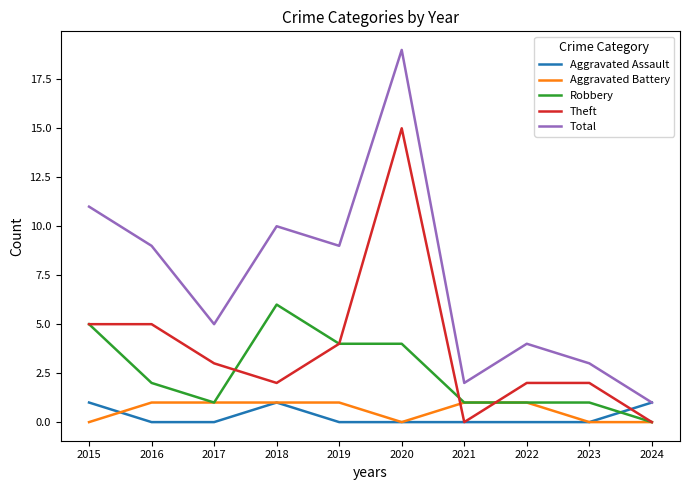

What is the total value across all series at 2018?

20